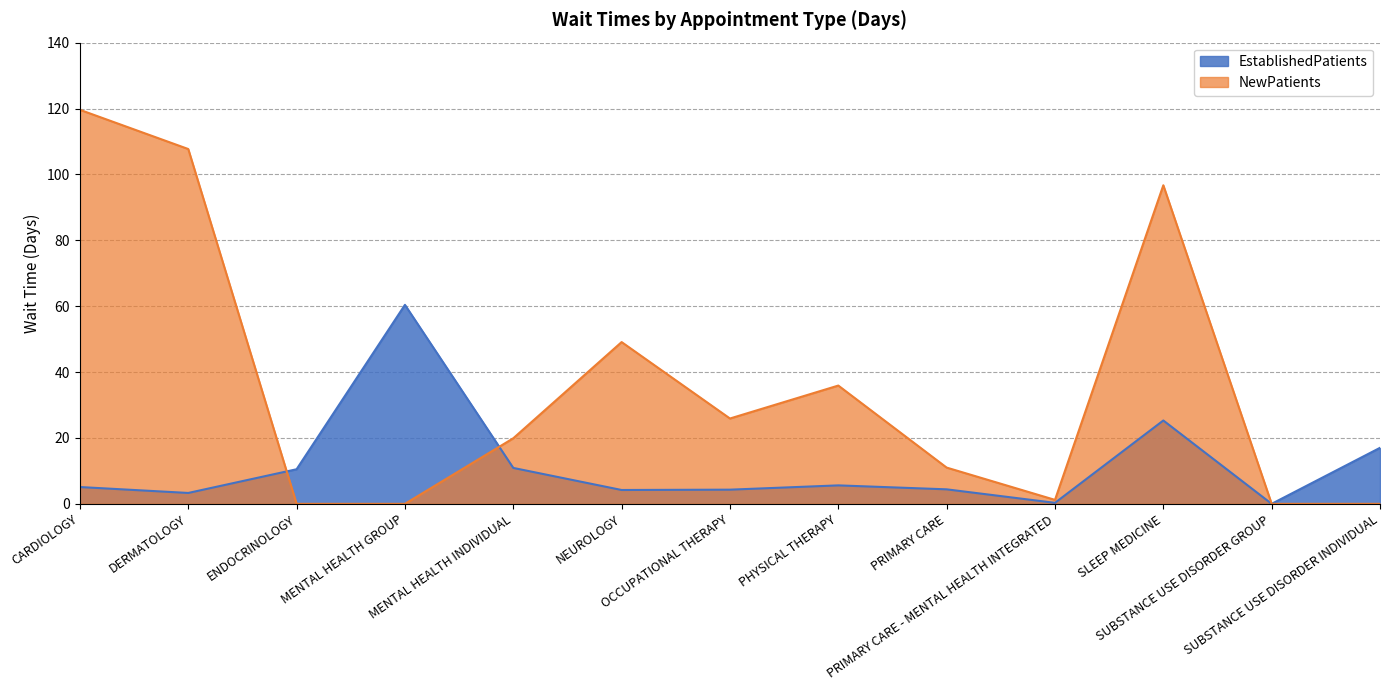

Which has a higher value, OCCUPATIONAL THERAPY or ENDOCRINOLOGY?

ENDOCRINOLOGY